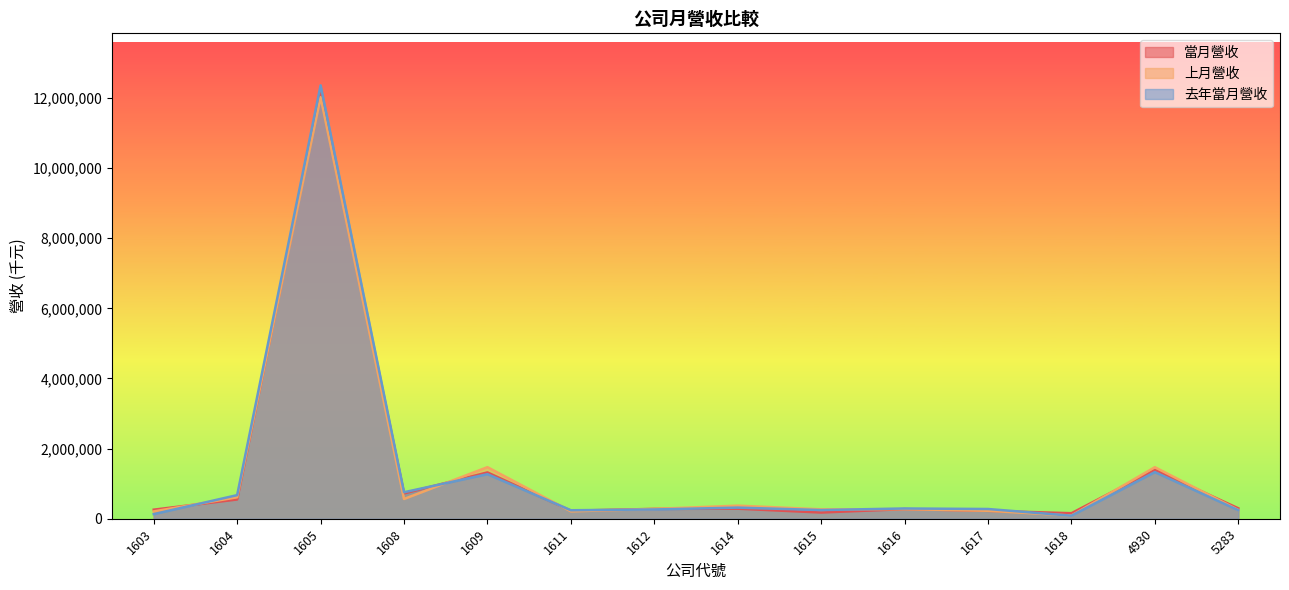

Is the value of 上月營收 at 1608 greater than the value of 當月營收 at 1612?

Yes